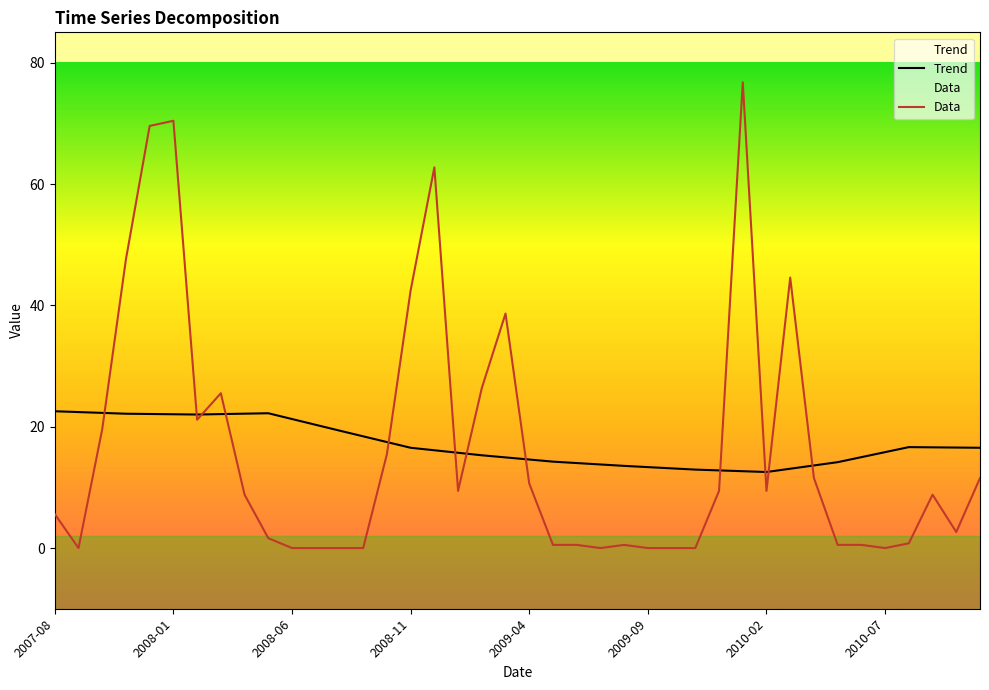

Rank the series by their maximum value, from lowest to highest.

Trend, Data